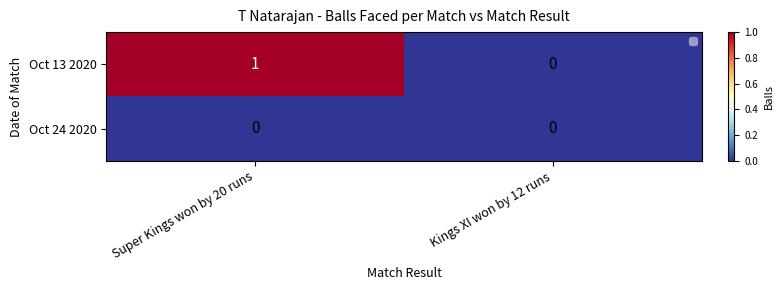

At which label does Oct 13 2020 reach its minimum?

Kings XI won by 12 runs